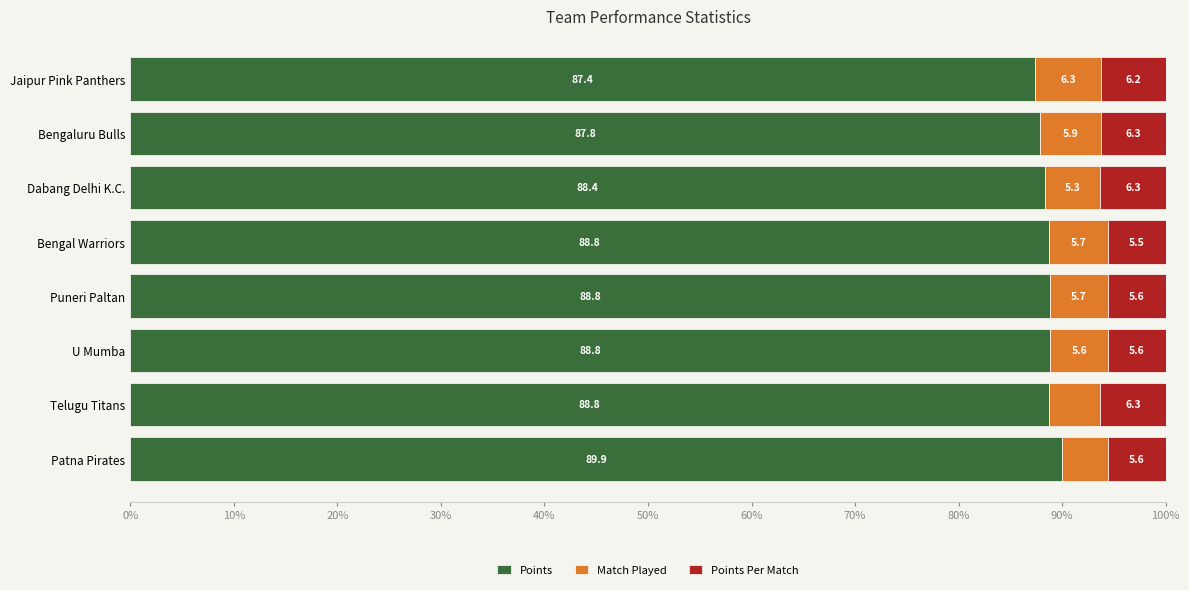

Read the Points value at U Mumba.

88.8